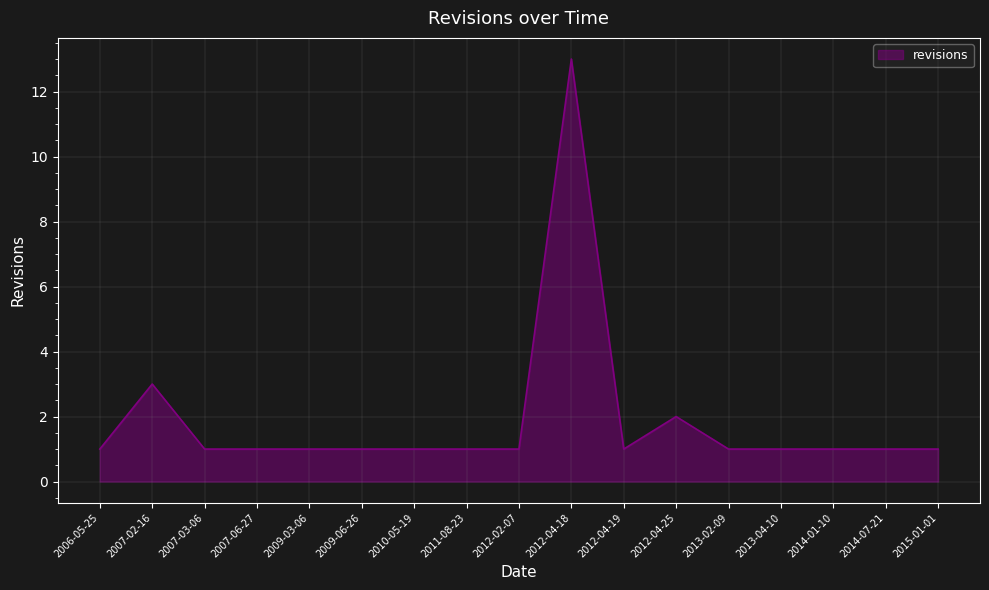

True or false: the data shows 1 at 2014-07-21.

True